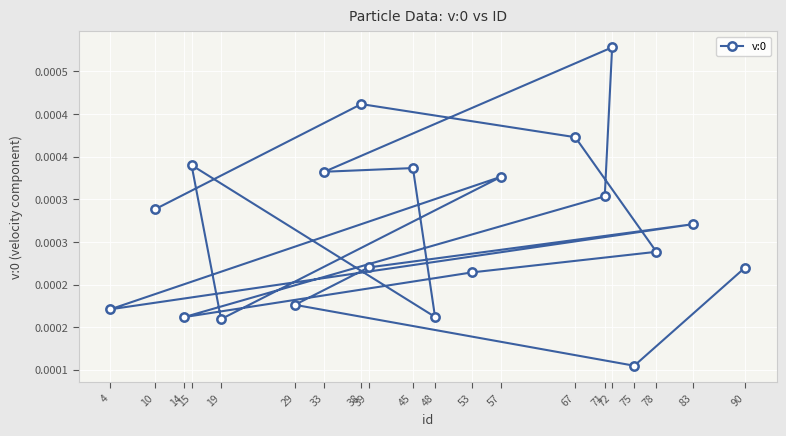

How many points are higher than both their immediate neighbors (excluding endpoints)?

6